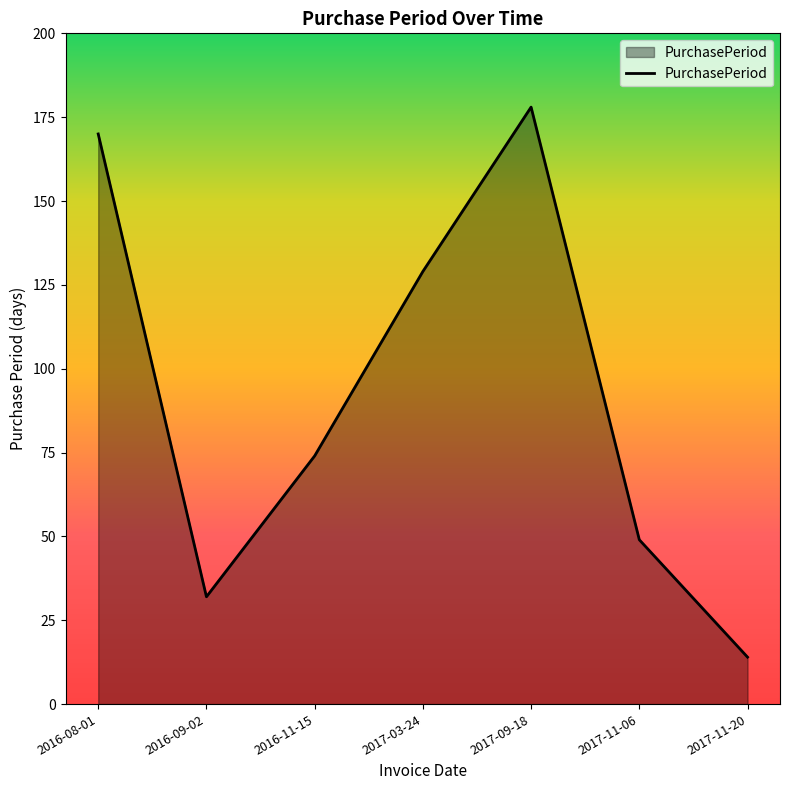

What position from the left is 2017-09-18?

5